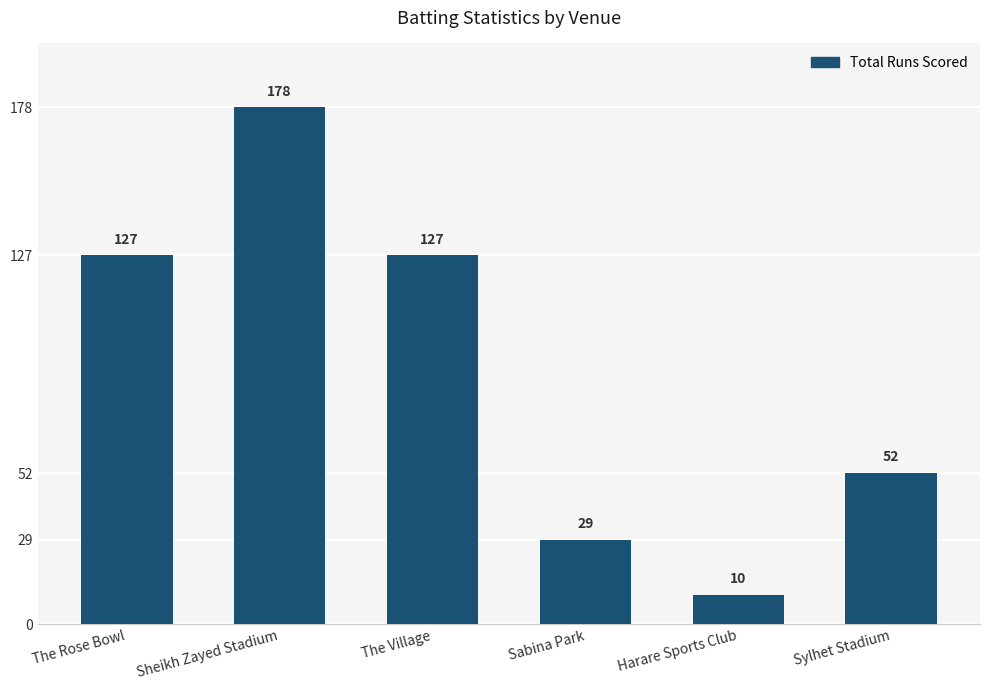

Is it true that the value at Harare Sports Club is 10?

True